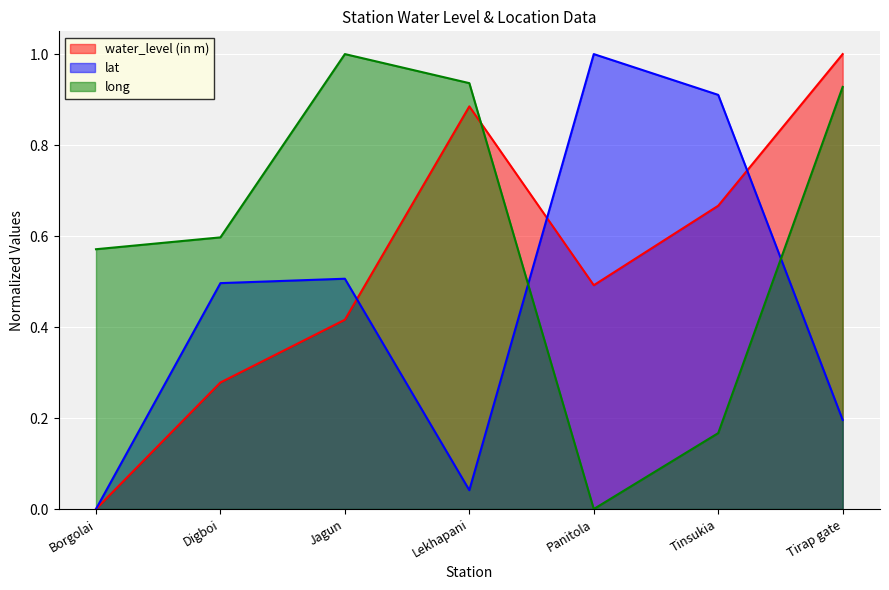

What position from the left is Lekhapani?

4